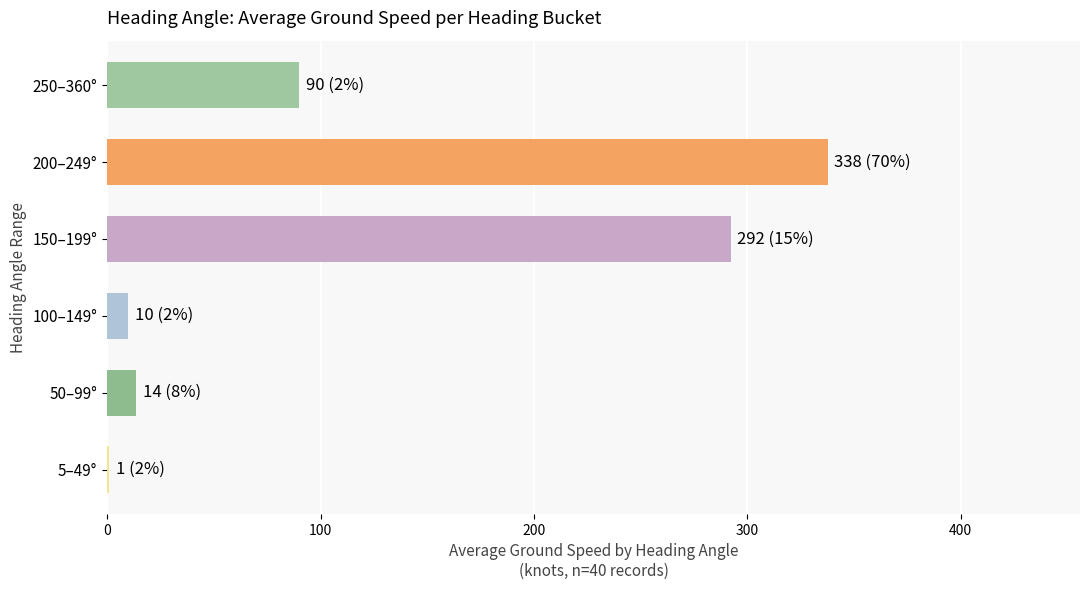

How many categories are shown in the chart?

6